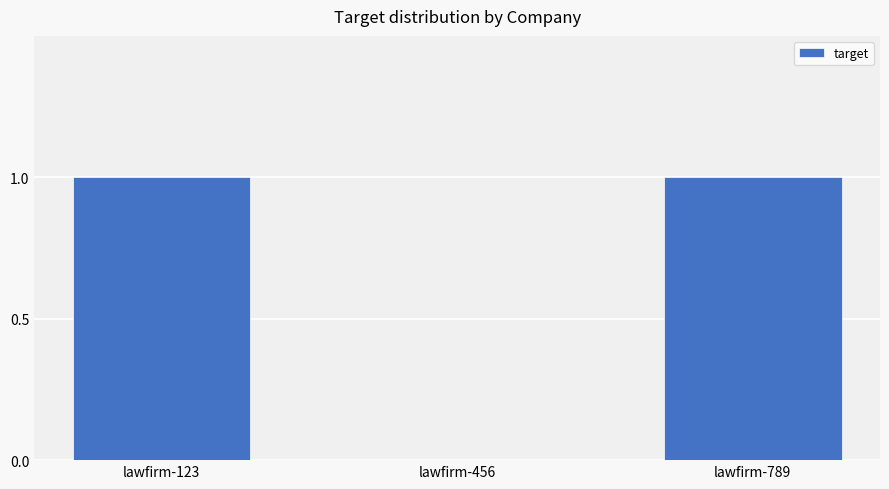

The value at lawfirm-789 is 1. True or false?

True